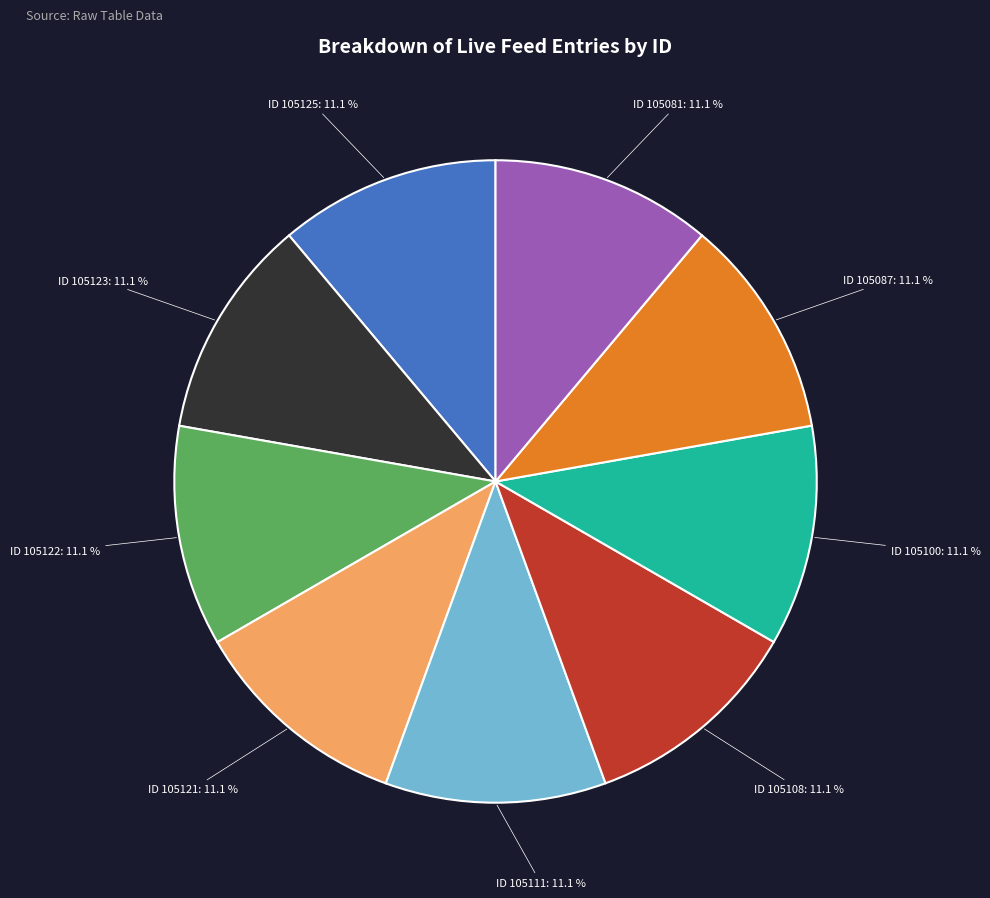

Does any single category account for the majority?

No